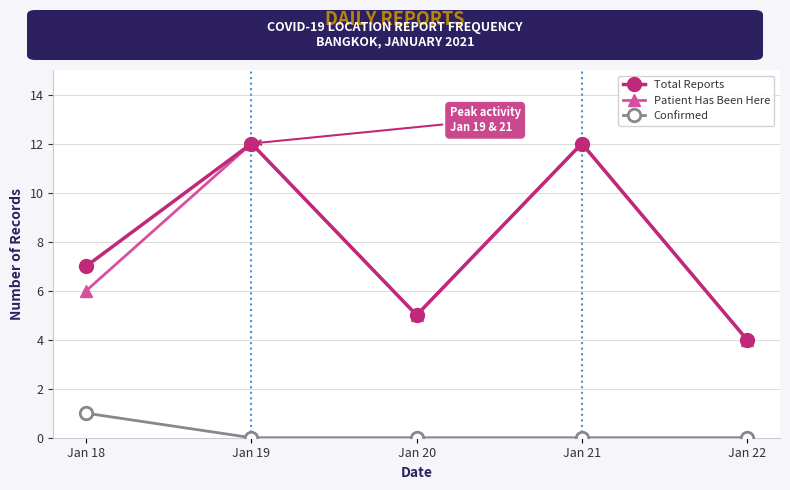

How many values in the Patient Has Been Here series are below 6?

2